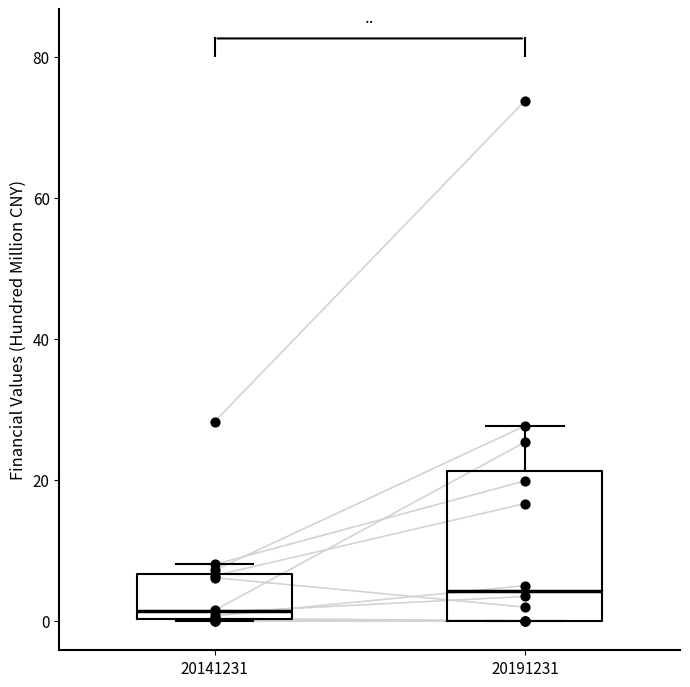

Reading left to right, read every box against the y-axis: the position of its median line, the range the box covers, and the ends of its whiskers. The values are not printed on the chart, so give them approximately, as read against the axis.

20141231: median 2, box 0 to 6, whiskers 0 to 8
20191231: median 4, box 0 to 22, whiskers 0 to 28